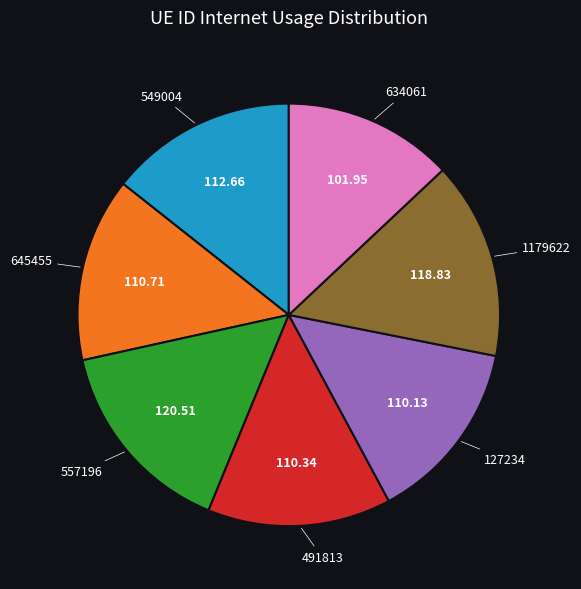

Approximately how many times larger is the value at 549004 compared to 1179622?

0.9